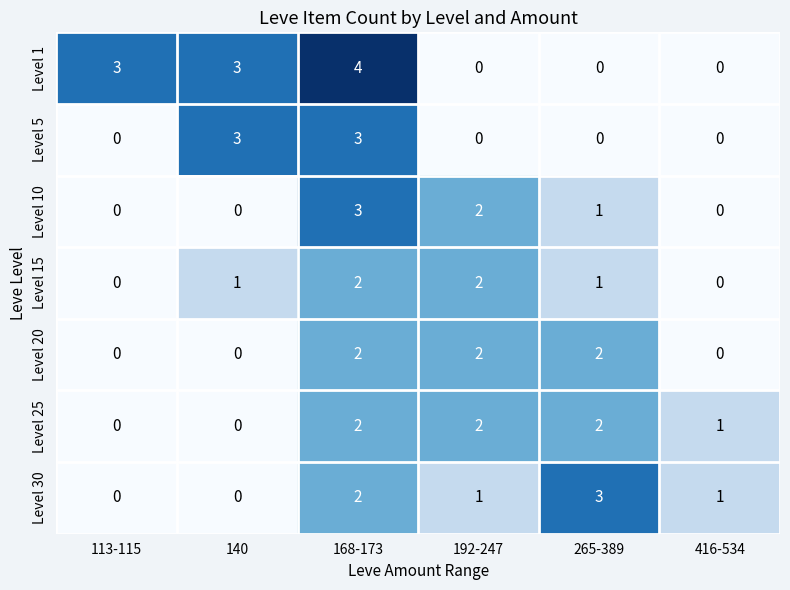

What is the difference between the highest and lowest values at 192-247?

2